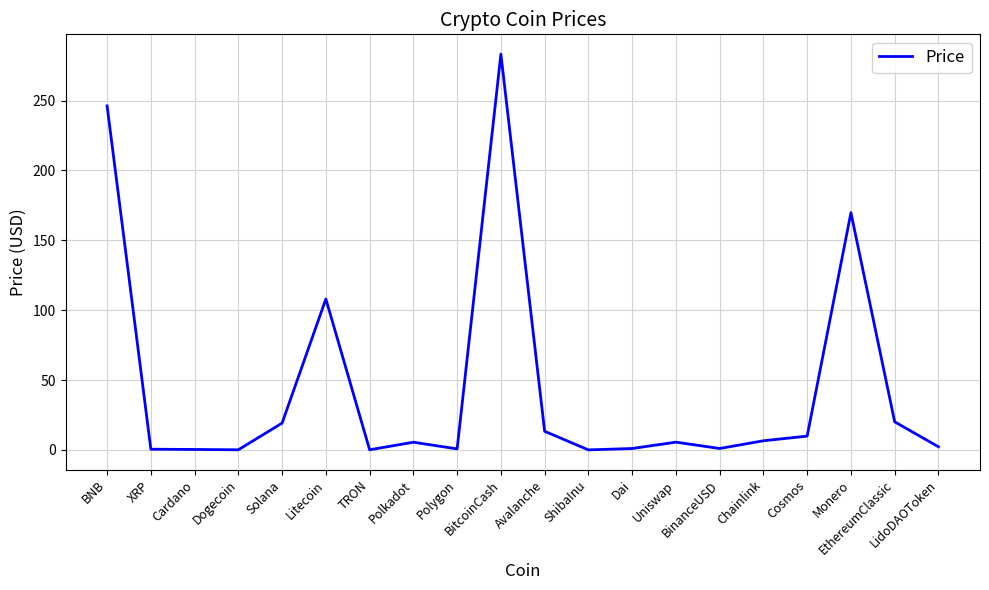

What is the maximum value shown in the chart?

283.3